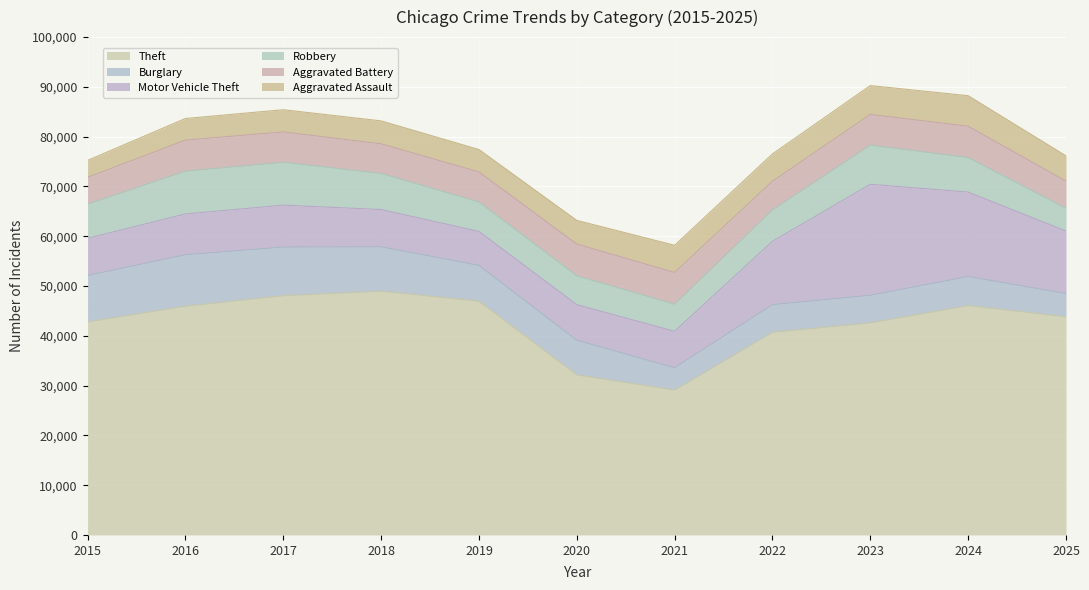

Is the value of Aggravated Assault at 2024 greater than the value of Theft at 2016?

No